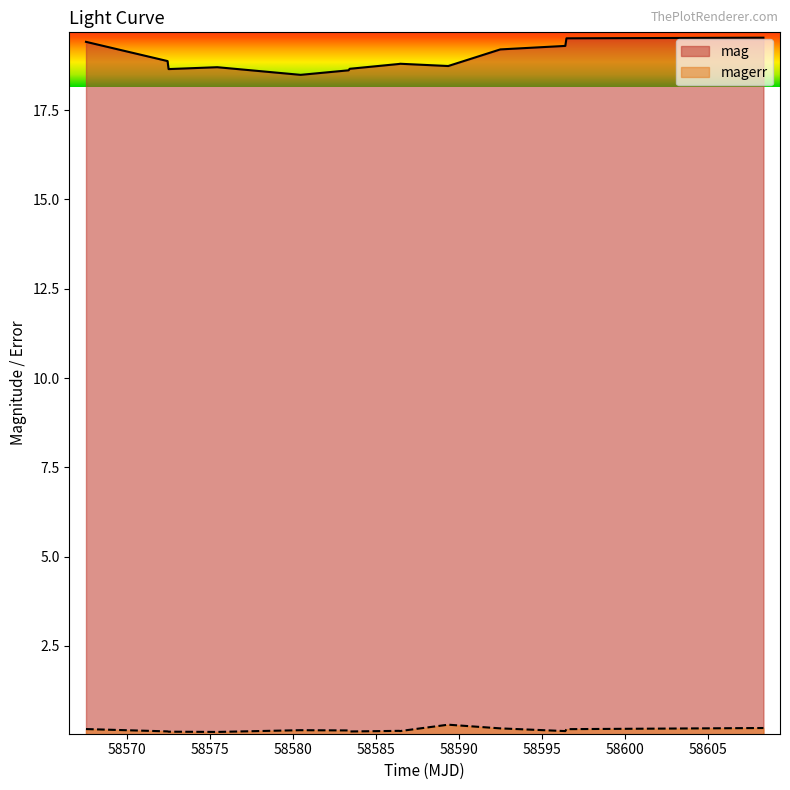

At which category does magerr reach its first local peak?

58580.450069400016